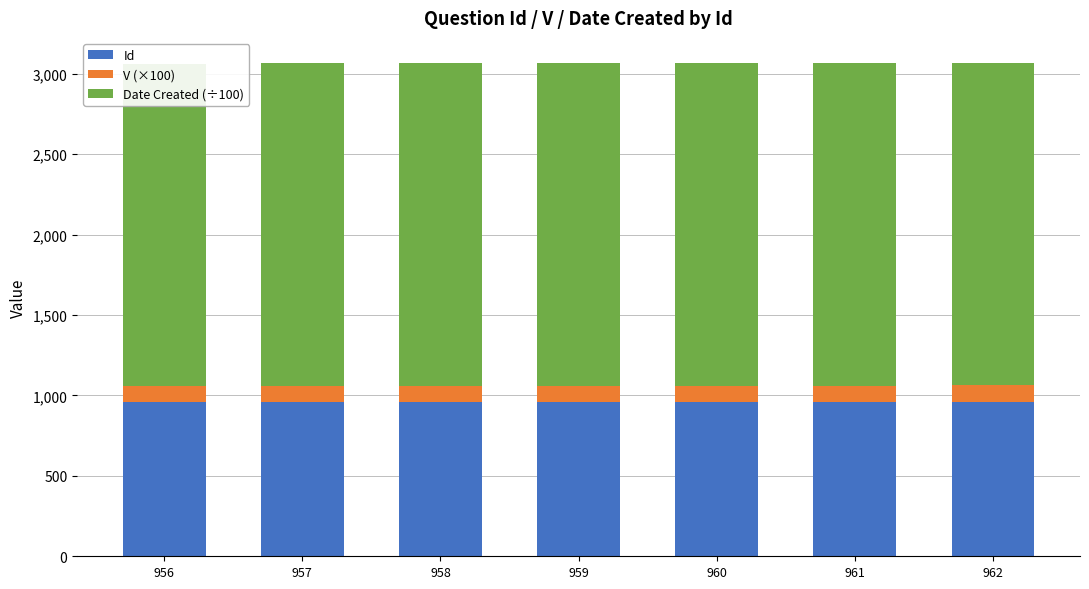

Reading left to right, what are all the values shown in this chart?

Id: 956=956	957=957	958=958	959=959	960=960	961=961	962=962
V (×100): 956=100	957=100	958=100	959=100	960=100	961=100	962=100
Date Created (÷100): 956=2007	957=2007	958=2007	959=2007	960=2007	961=2007	962=2007